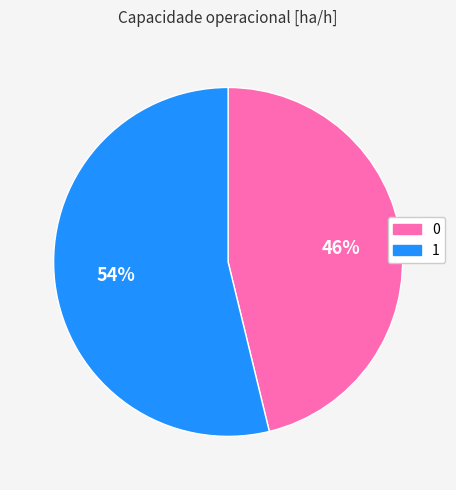

What is the largest slice in the pie chart?

1